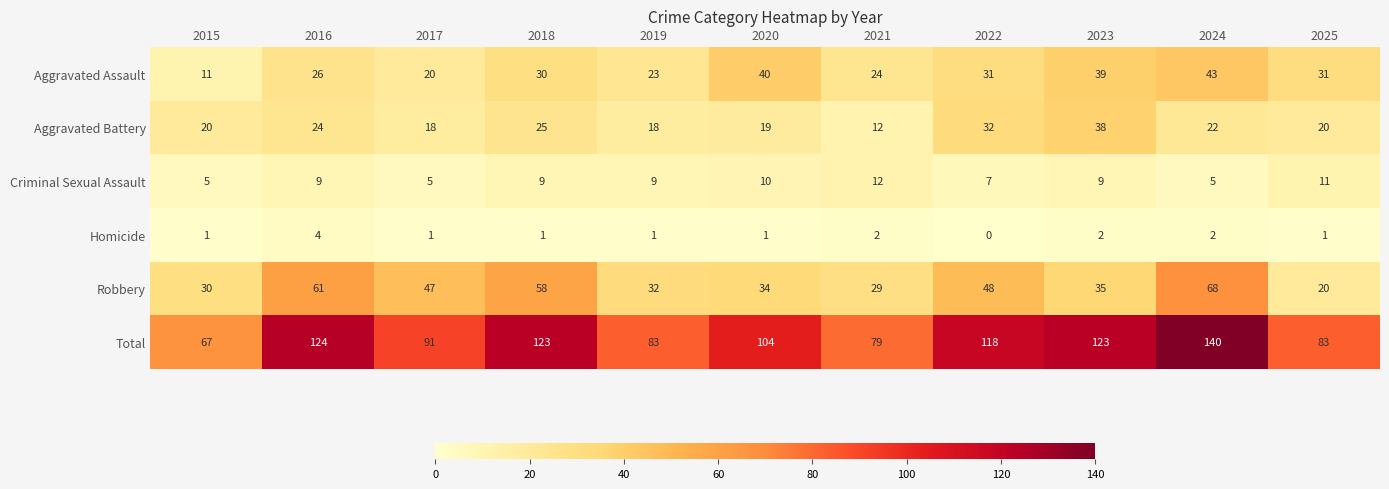

The value of Robbery at 2020 is 34. True or false?

True